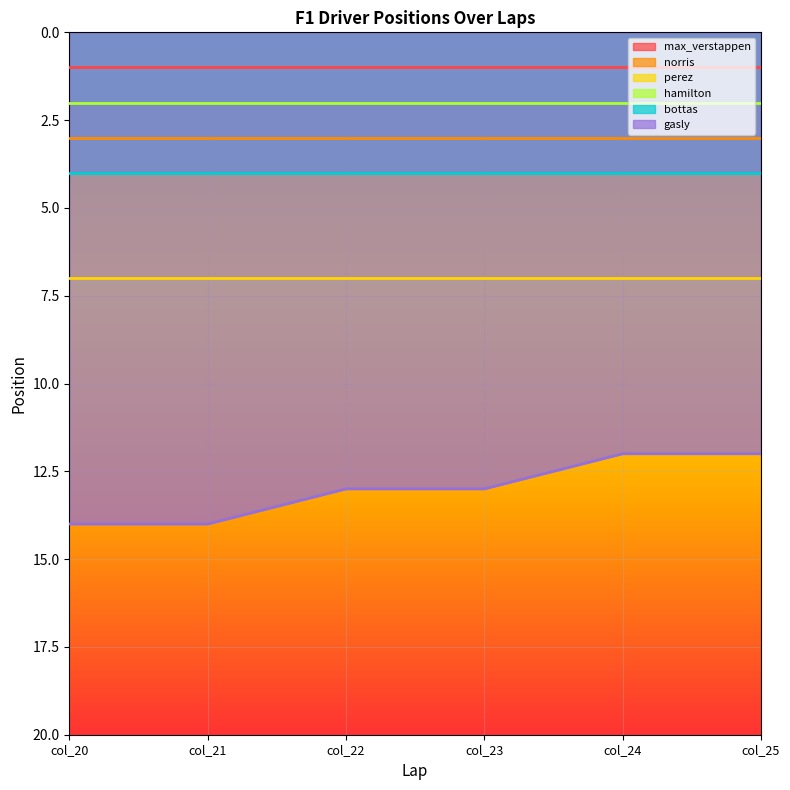

True or false: gasly has more than 1 points higher than both neighbors.

False